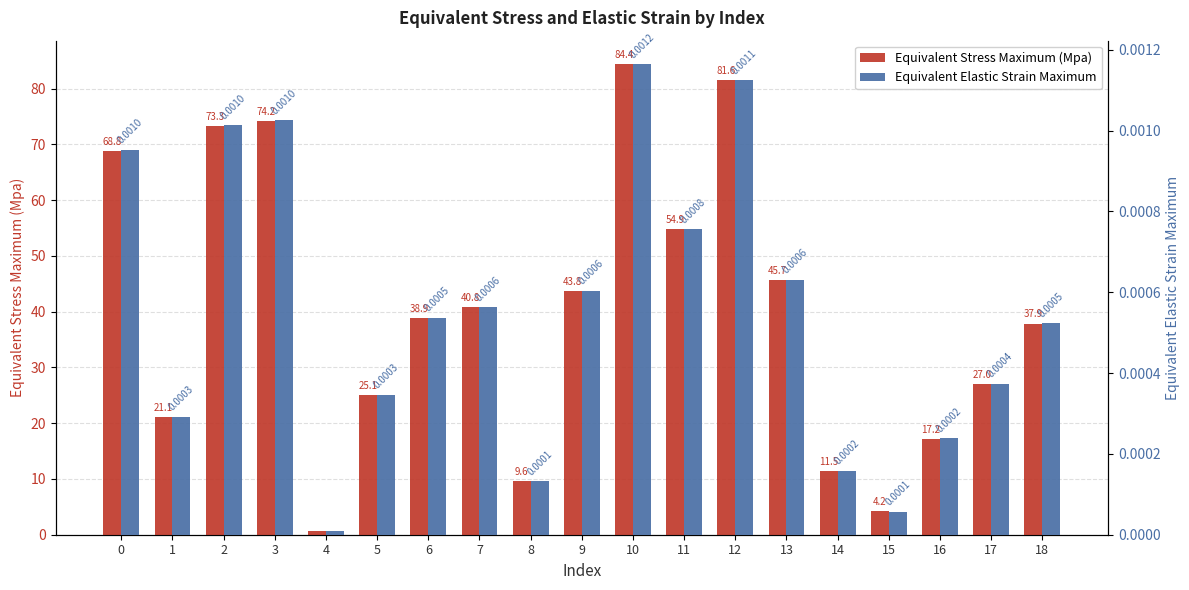

Does the chart contain any negative values?

No